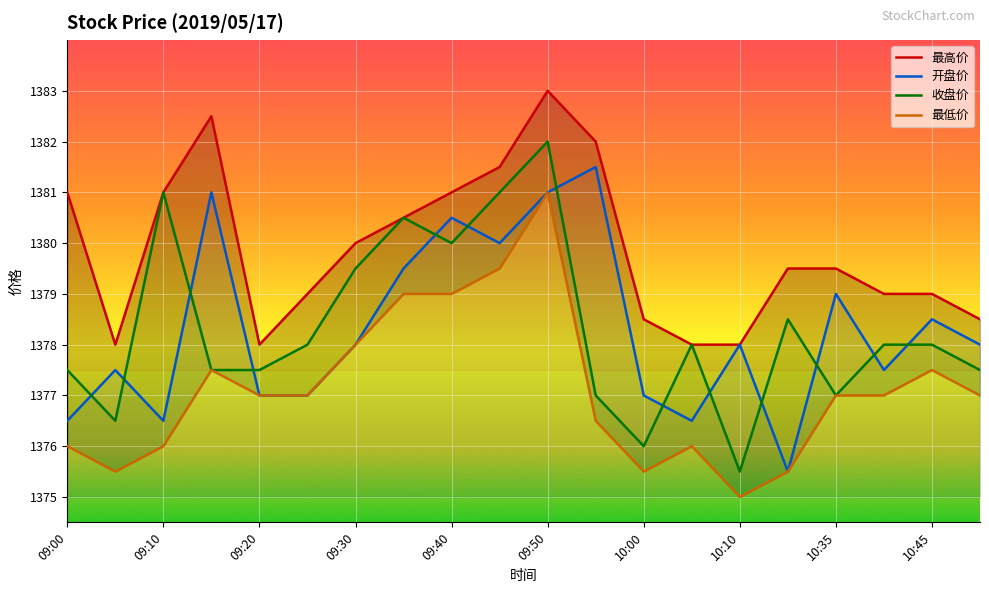

The value of 开盘价 at 09:30 is 1378.0. True or false?

True